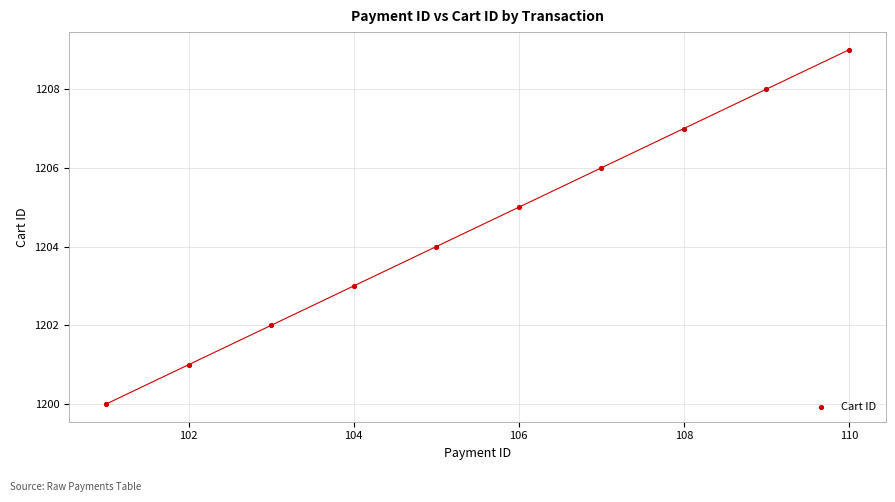

What is the range of Y values (max minus min)?

9